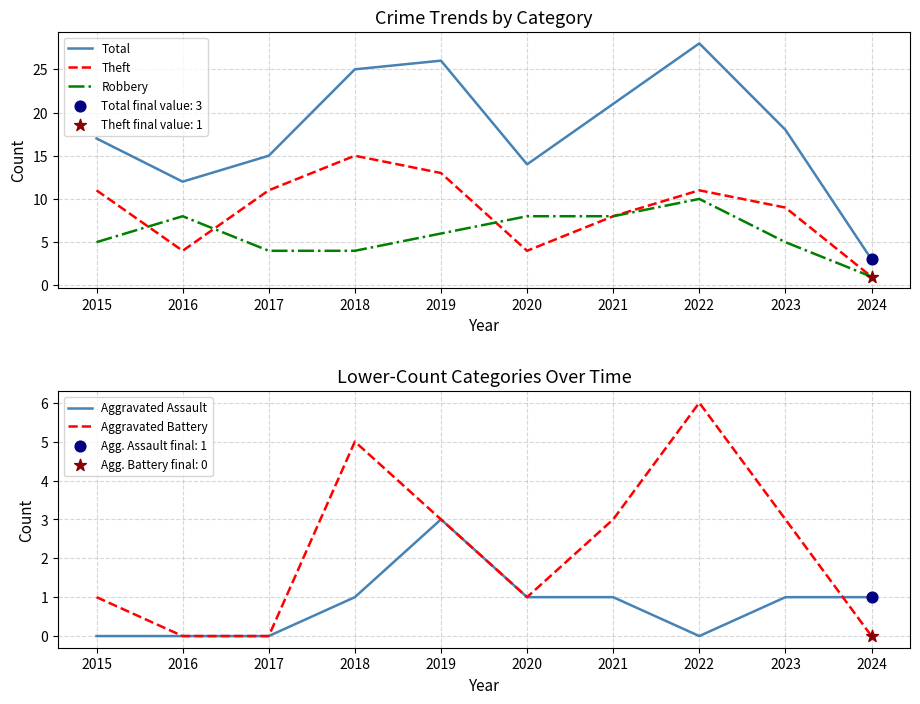

Which series reaches the minimum Y coordinate?

Aggravated Assault